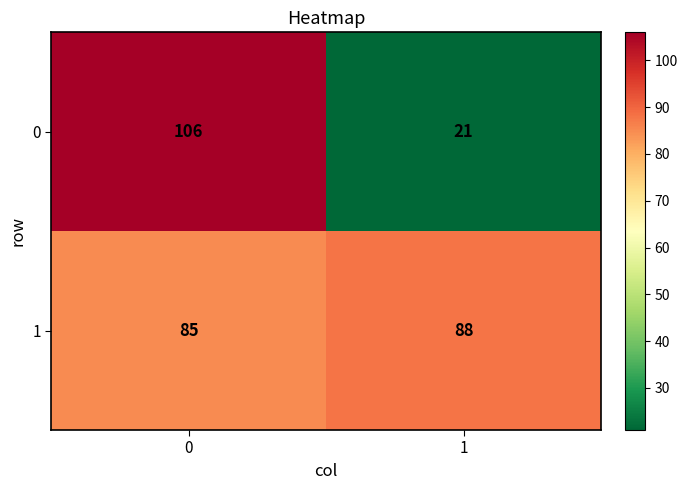

Reading left to right, transcribe all the data shown in this chart.

0: 0=106	1=21
1: 0=85	1=88